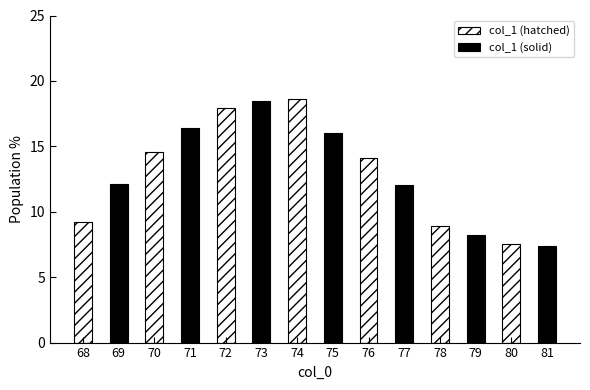

List the labels in order of col_1 (hatched) value, largest first.

74, 72, 70, 76, 68, 78, 80, 69, 71, 73, 75, 77, 79, 81